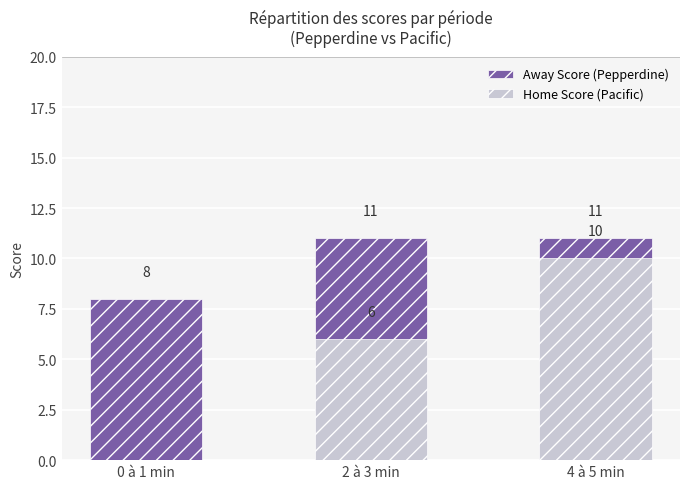

At how many categories does at least one series exceed 5?

3